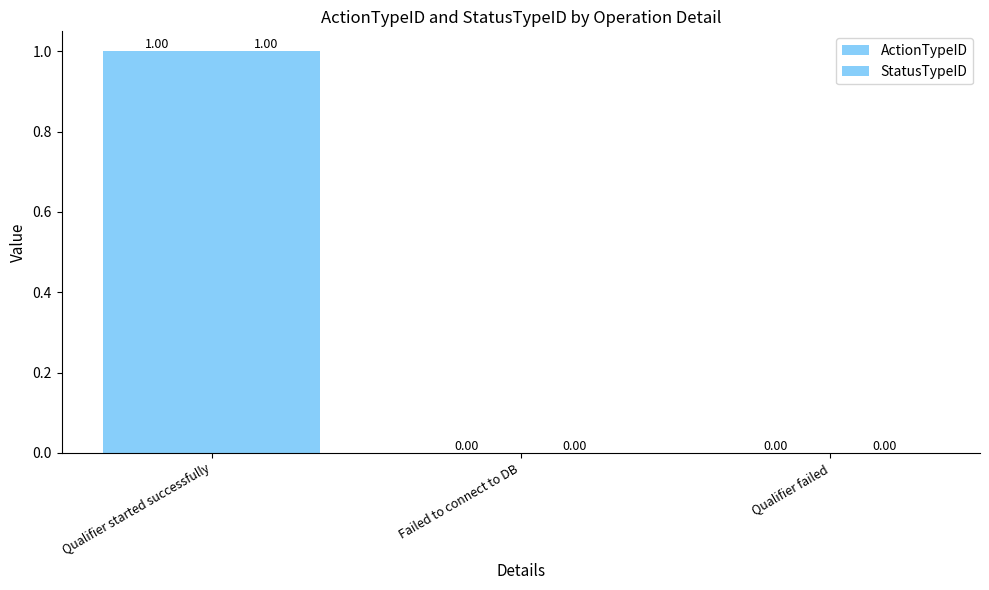

What position from the left is Qualifier failed?

3